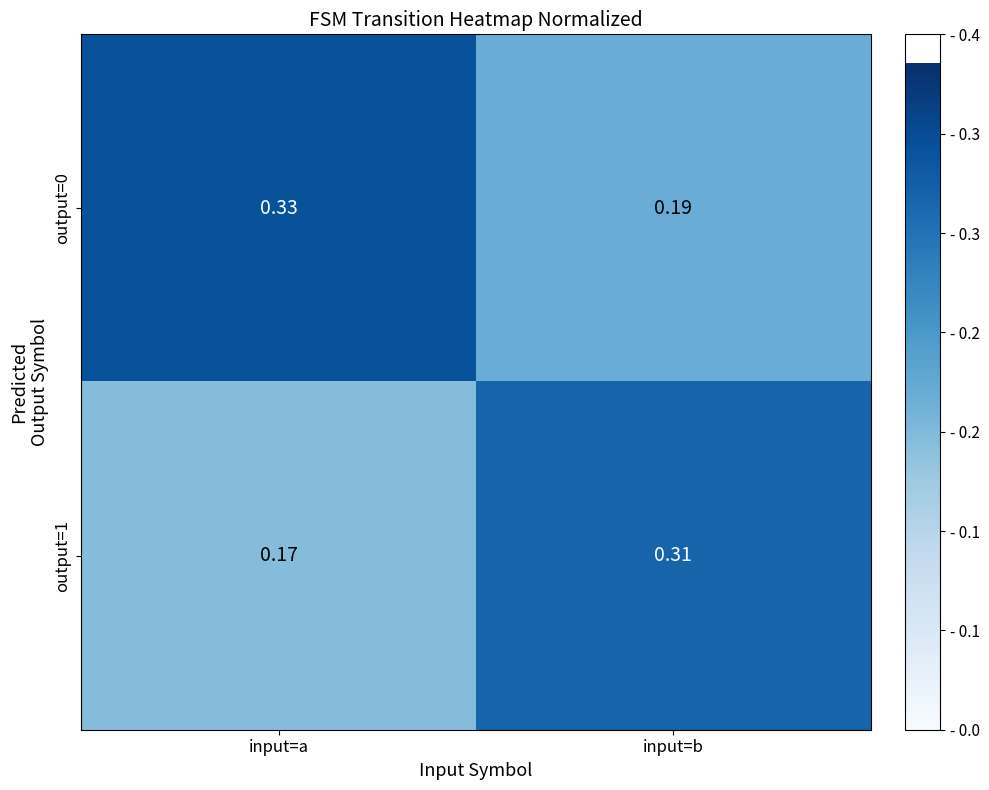

At which label does output=1 reach its minimum?

input=a